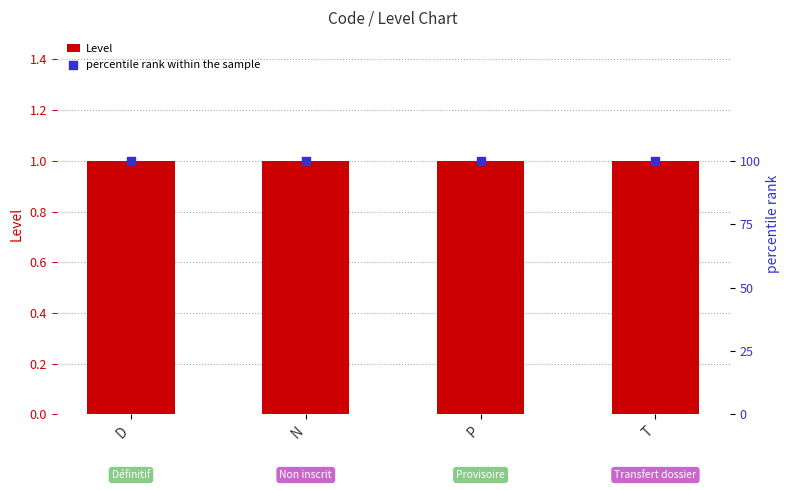

What is the total value across all series at T?

101